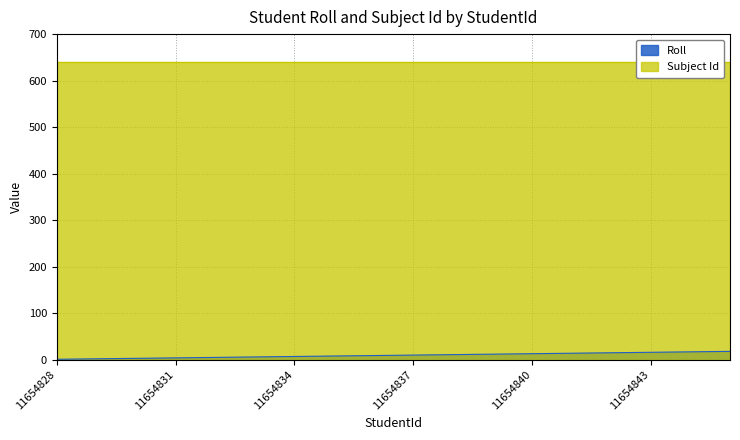

Does the chart display data point markers on the line(s)?

No